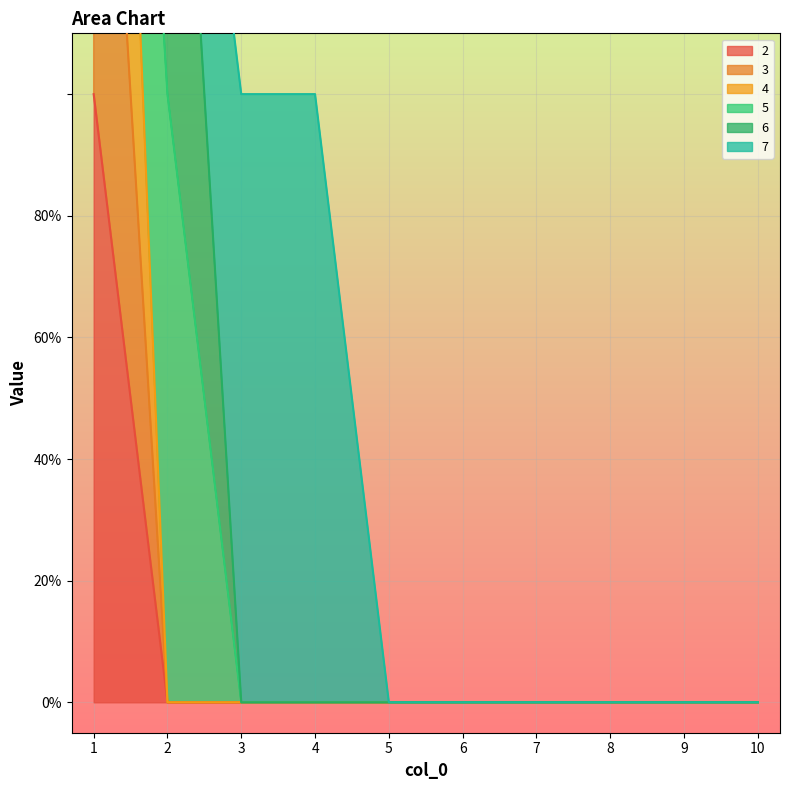

How many positive values does the 3 series have?

1